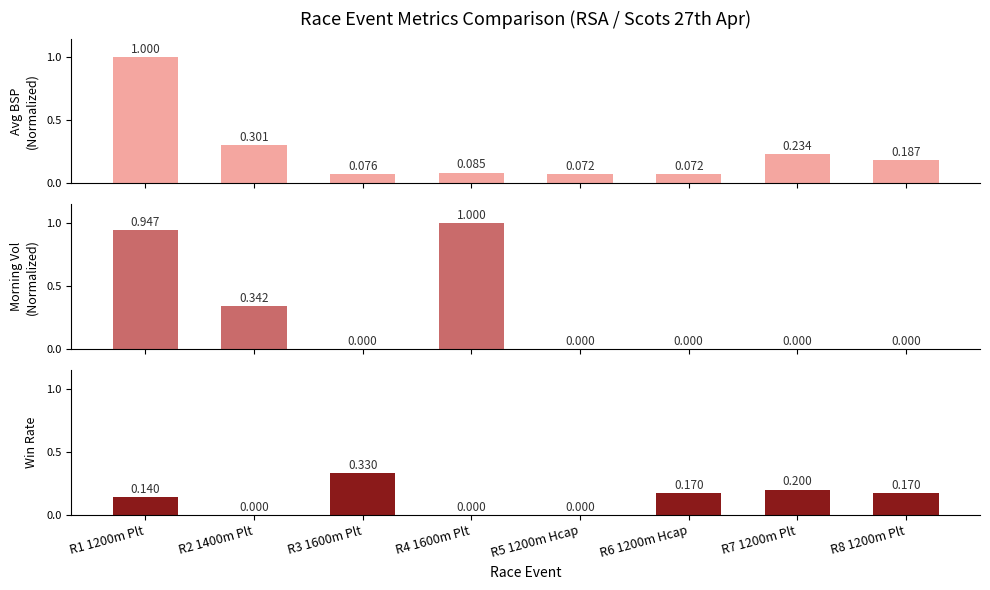

How many groups of bars are there?

8